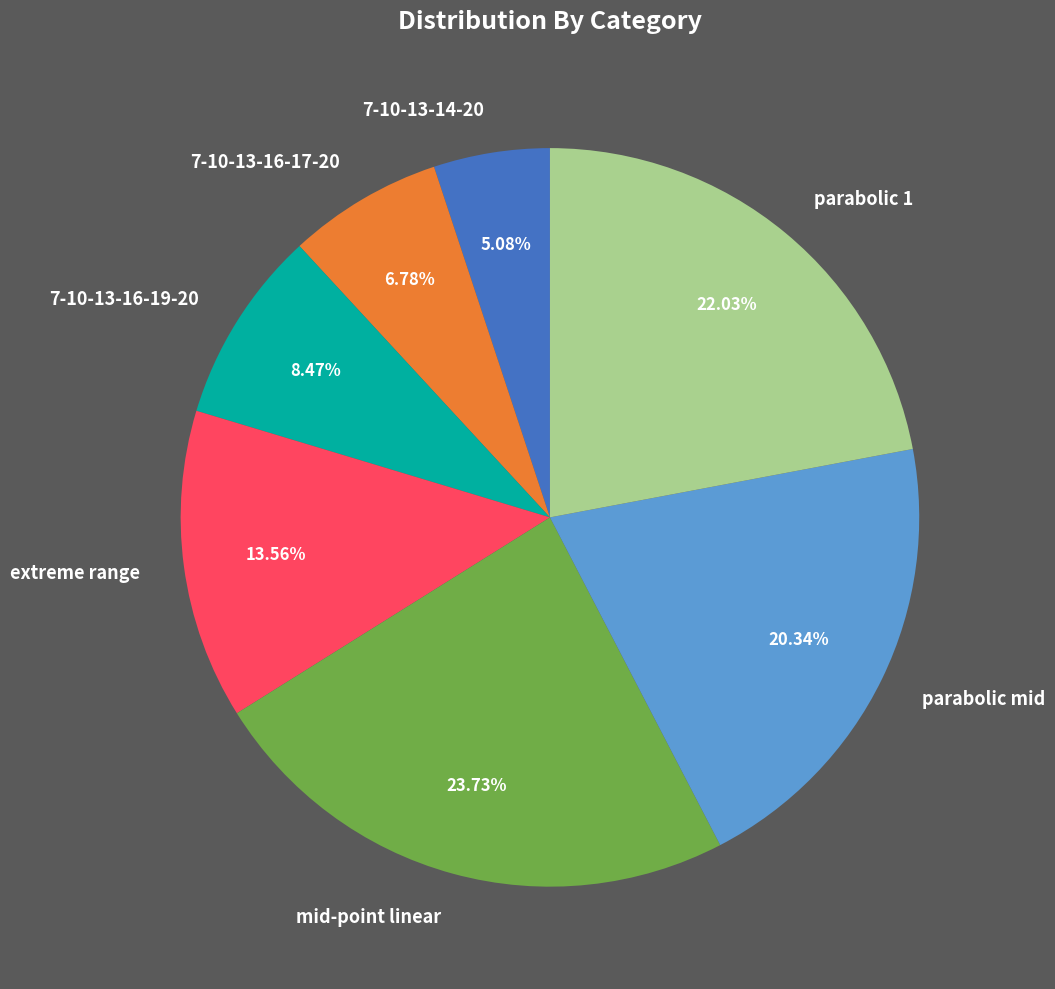

What percentage is the parabolic 1 slice, to the nearest percent?

22%